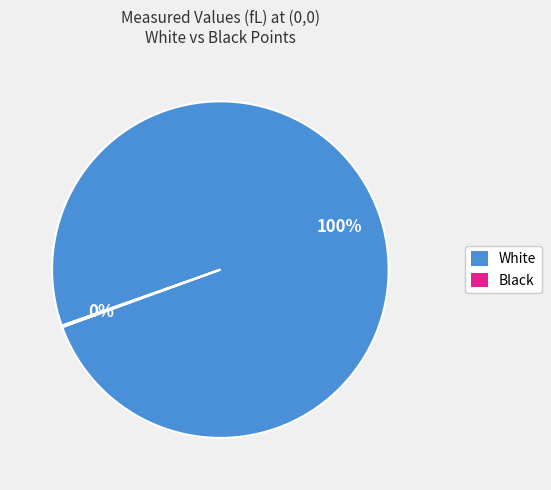

Does any single category account for the majority?

Yes